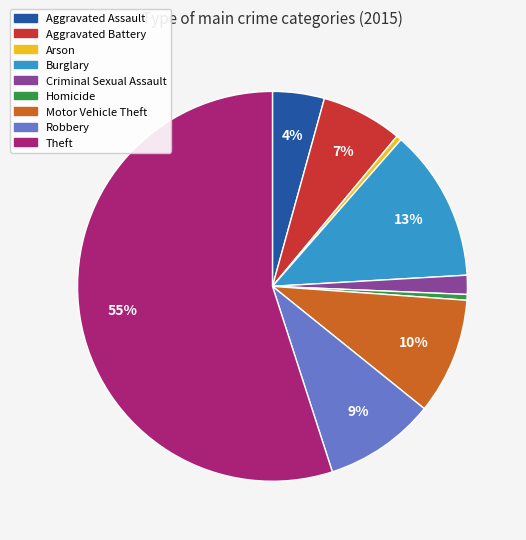

To the nearest percent, what is the difference between the largest and smallest slice percentages?

55%